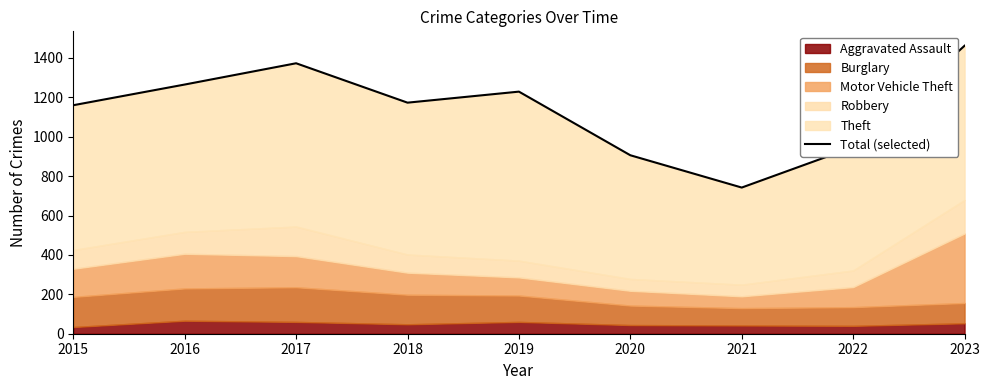

What is the smallest value displayed?

742